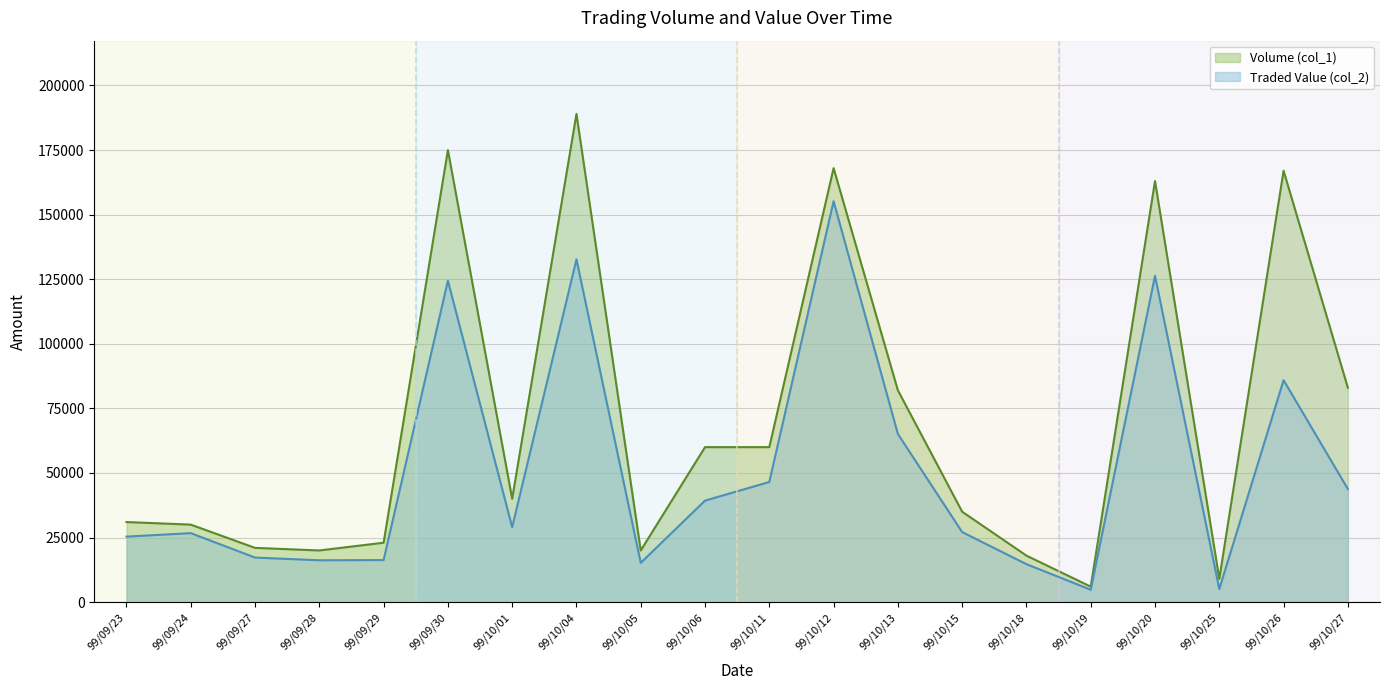

Is it true that Volume (col_1) equals 35000 at 99/10/15?

True